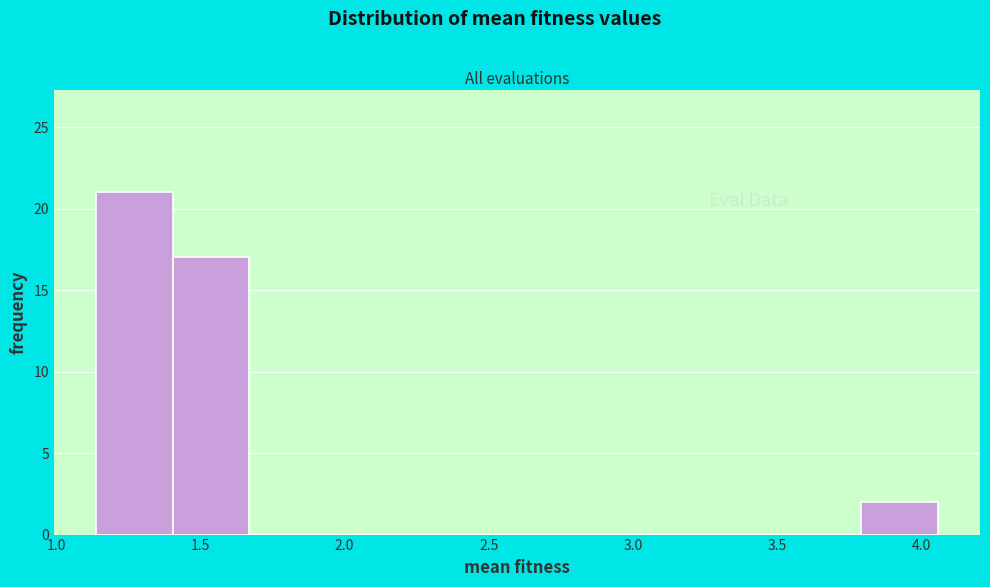

Over which range of the x-axis is the bar tallest?

1.15 to 1.40